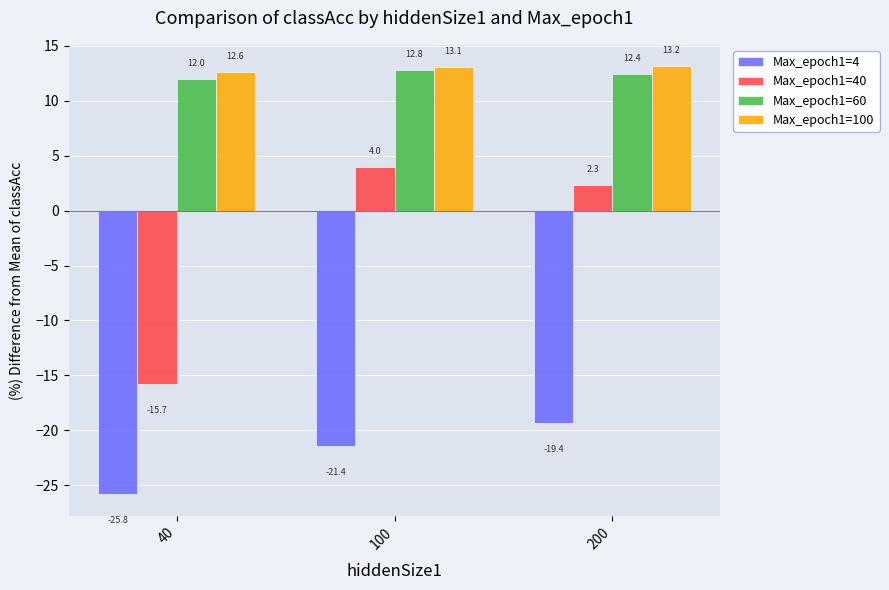

List the series in order of their peak value, lowest first.

Max_epoch1=4, Max_epoch1=40, Max_epoch1=60, Max_epoch1=100